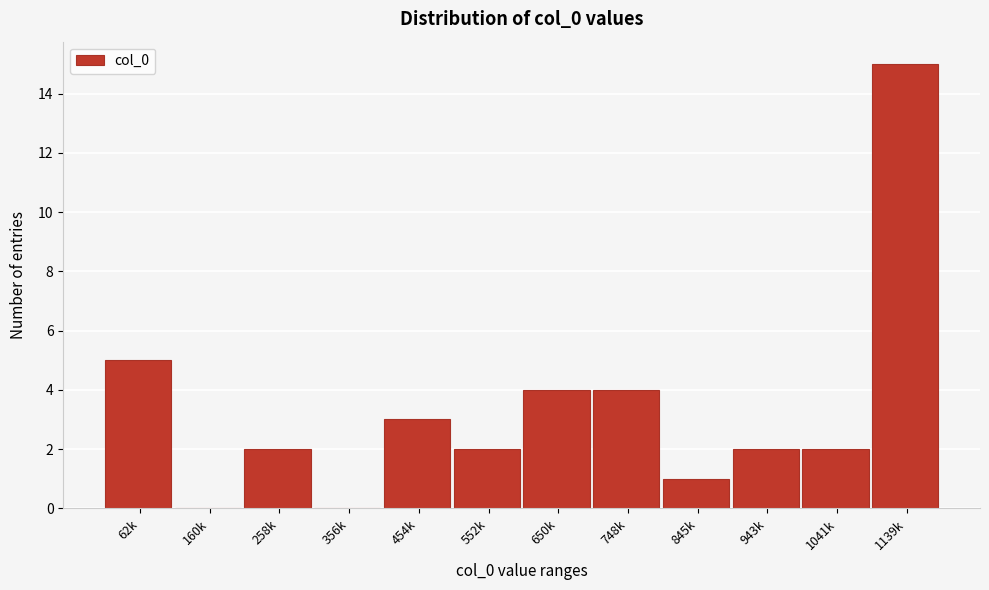

Reading left to right, extract all data points from this chart.

62k=5	160k=0	258k=2	356k=0	454k=3	552k=2	650k=4	748k=4	845k=1	943k=2	1041k=2	1139k=15